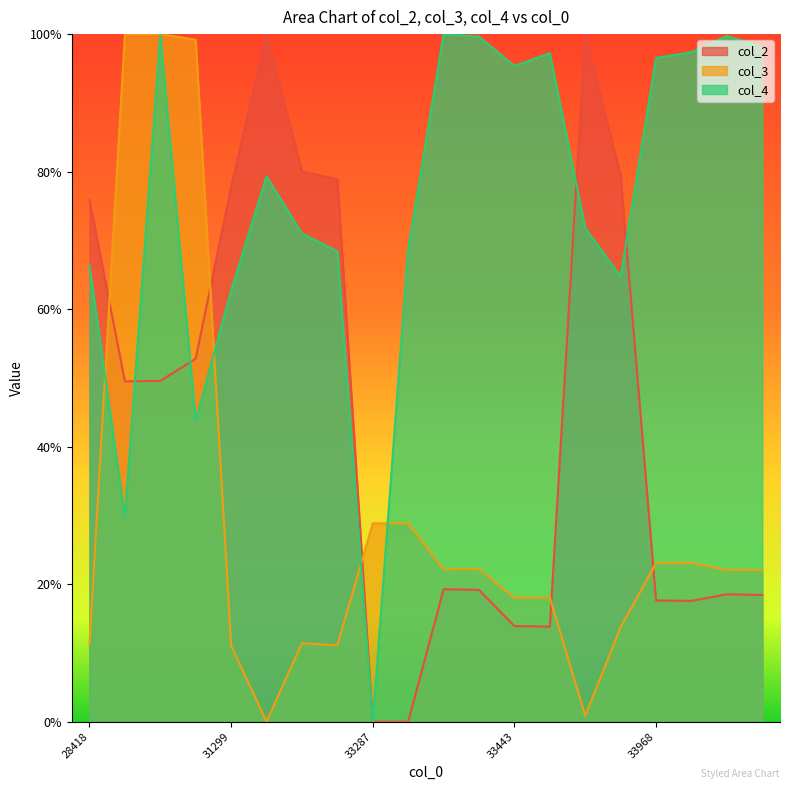

Which series has the widest spread of values?

col_2